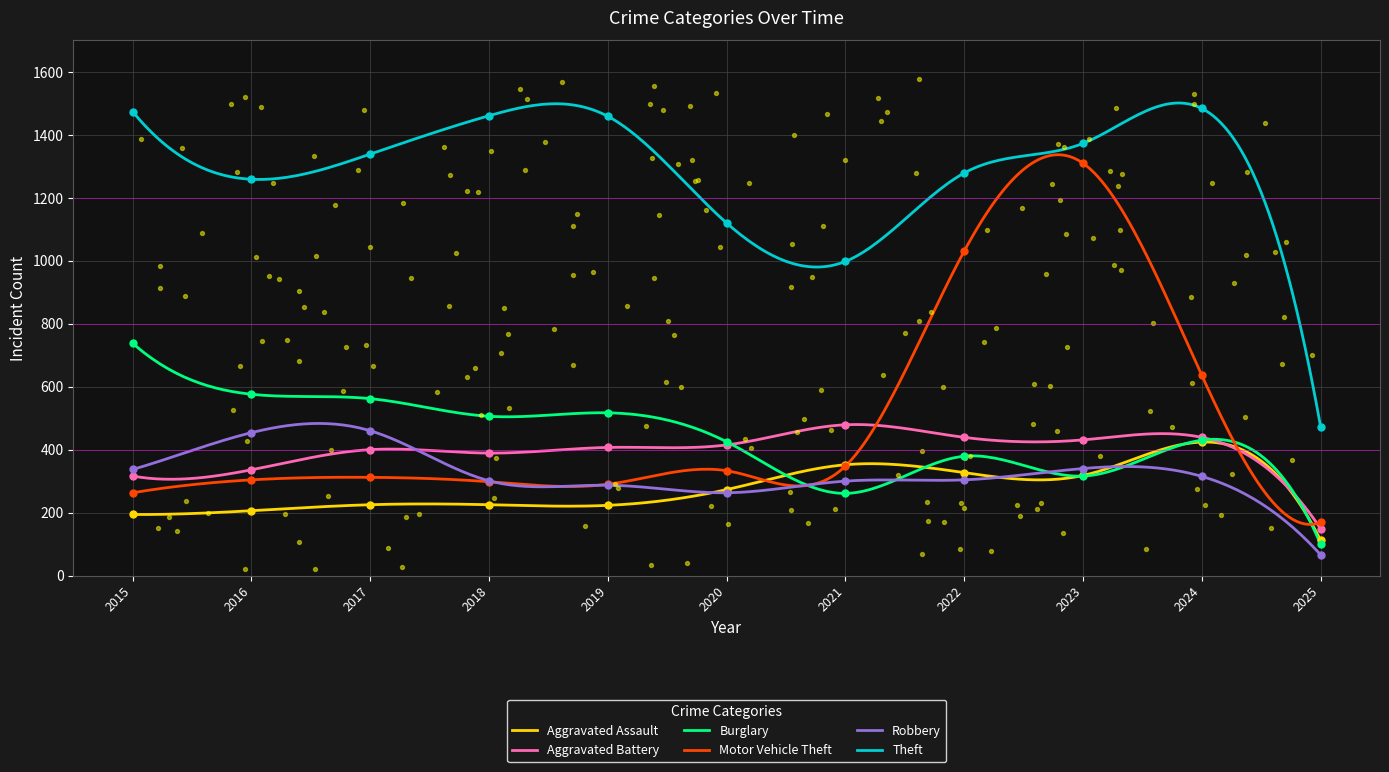

What are all the series names shown in the legend?

Aggravated Assault, Aggravated Battery, Burglary, Motor Vehicle Theft, Robbery, Theft